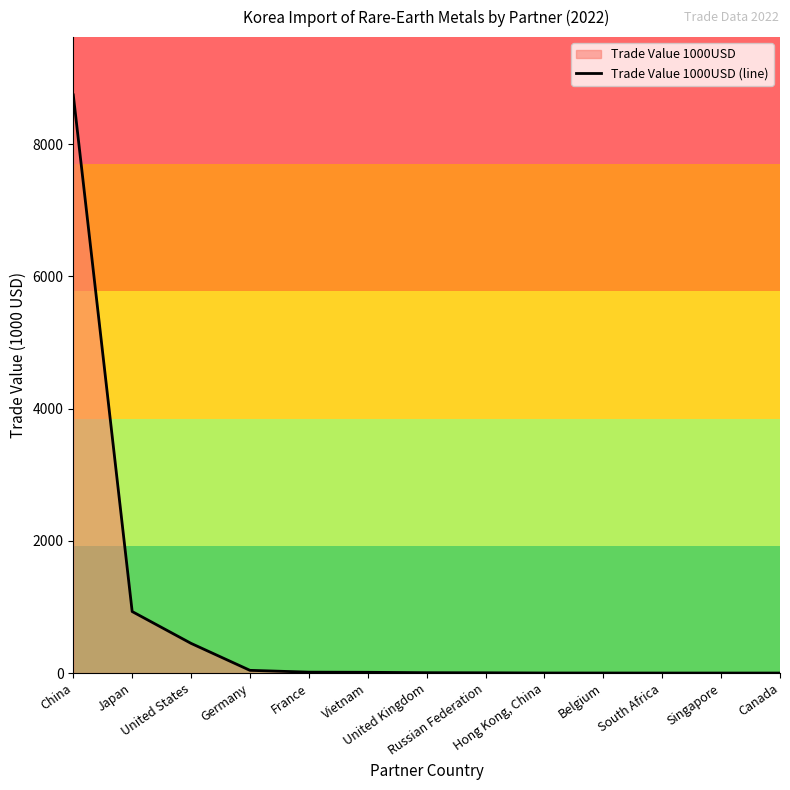

What position from the left is South Africa?

11